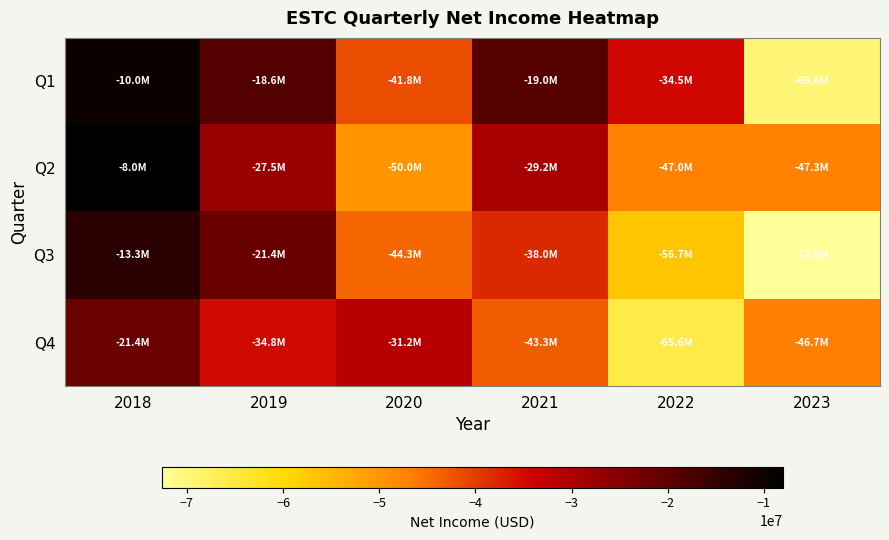

At which category is the sum across all series the highest?

2018